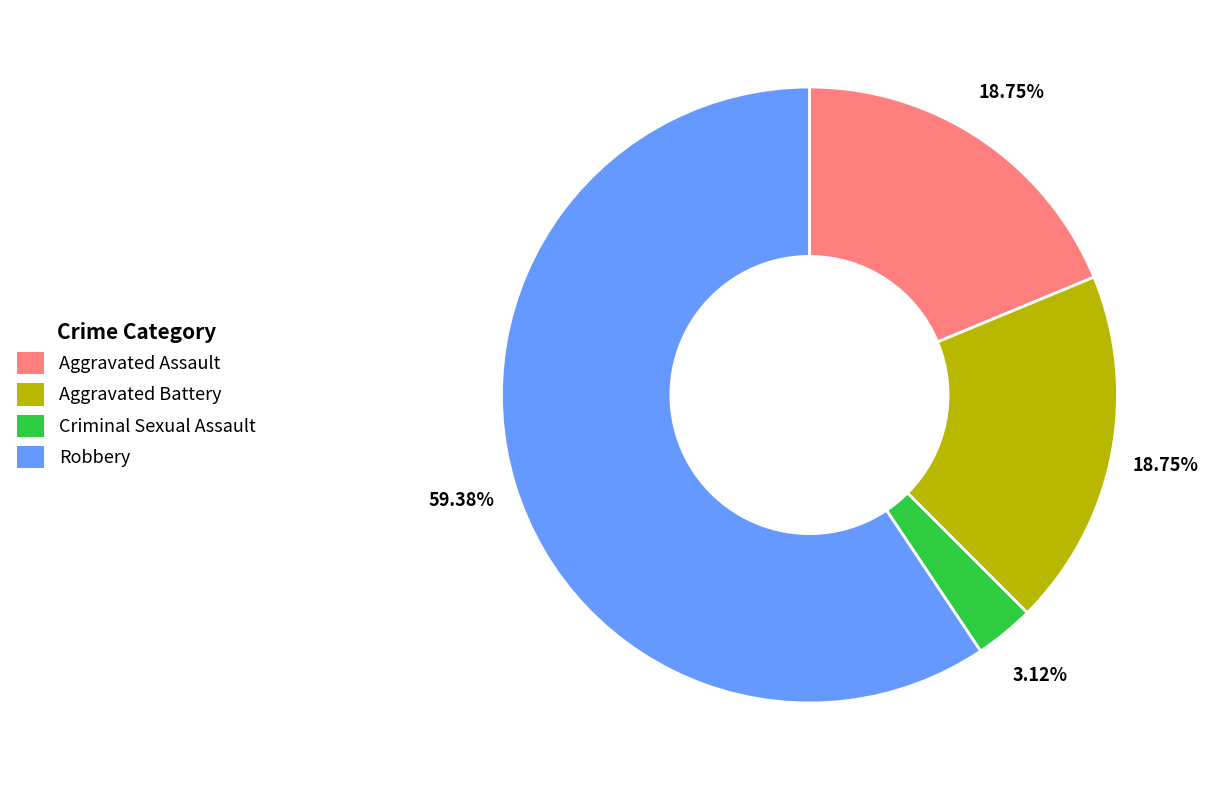

True or false: Robbery accounts for 59% of the total.

True